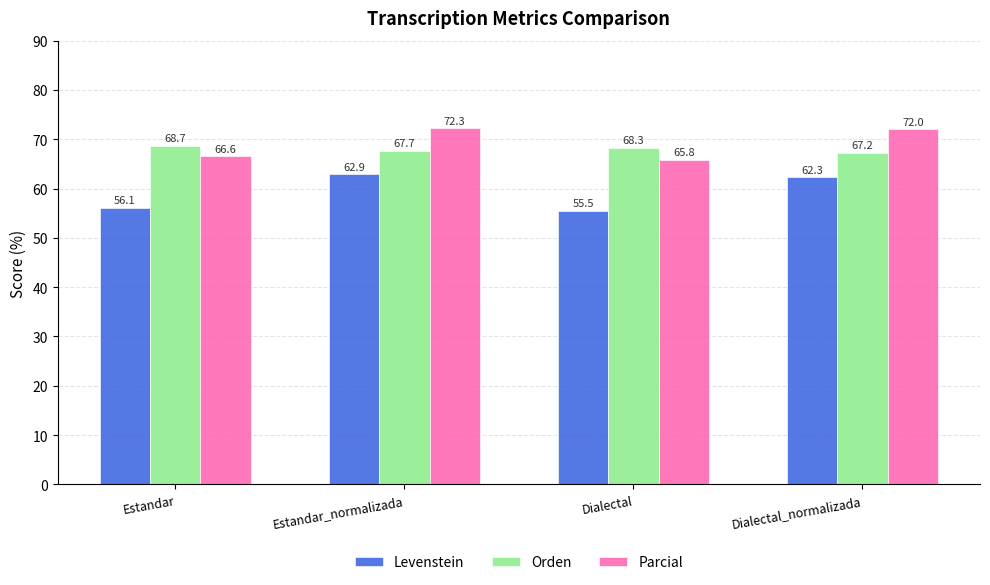

Count the number of data series in this chart.

3